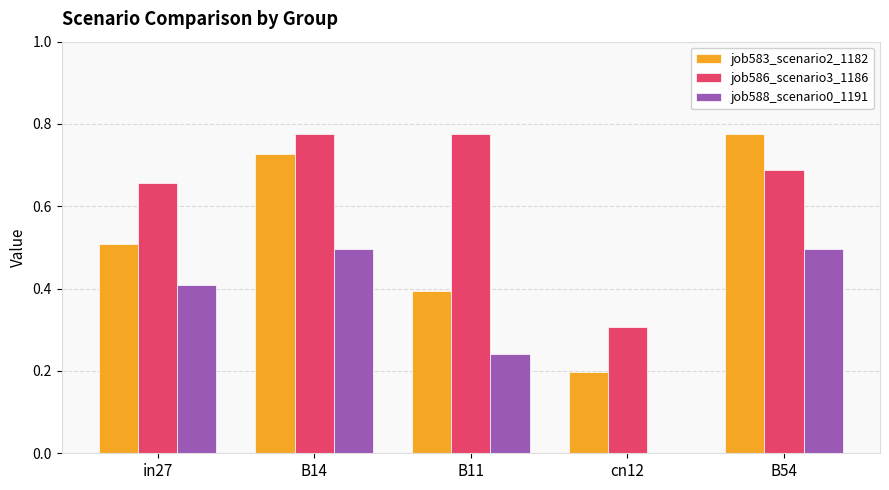

What is the total value across all series at B14?

2.0